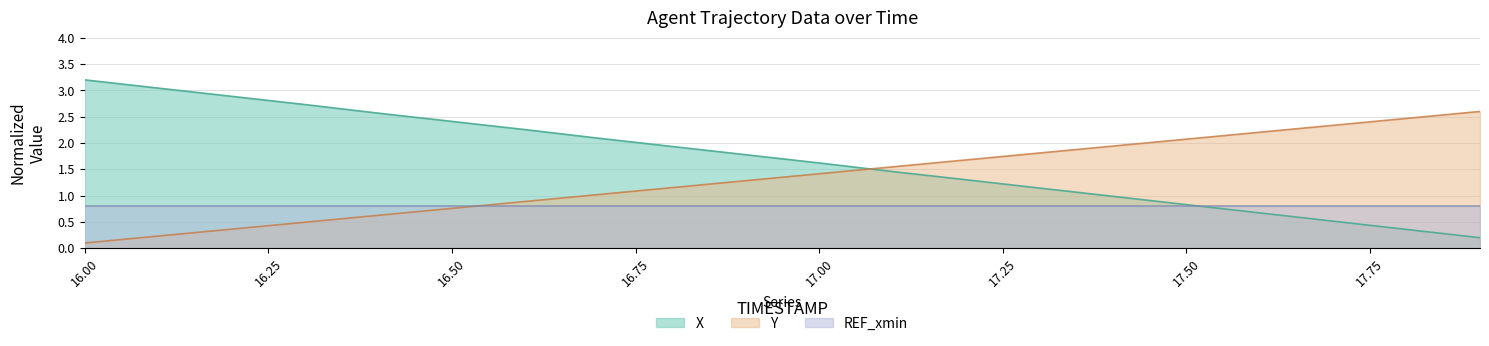

What is the difference between the Y values at 16.4 and 16.3?

0.1